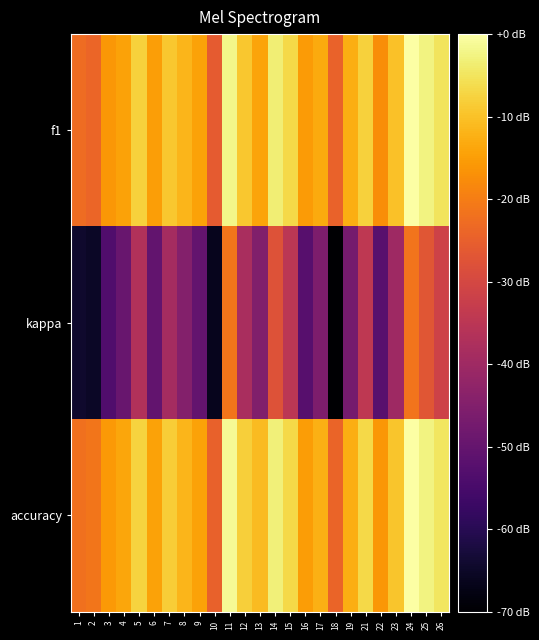

Which series changed the most between 14 and 26?

kappa